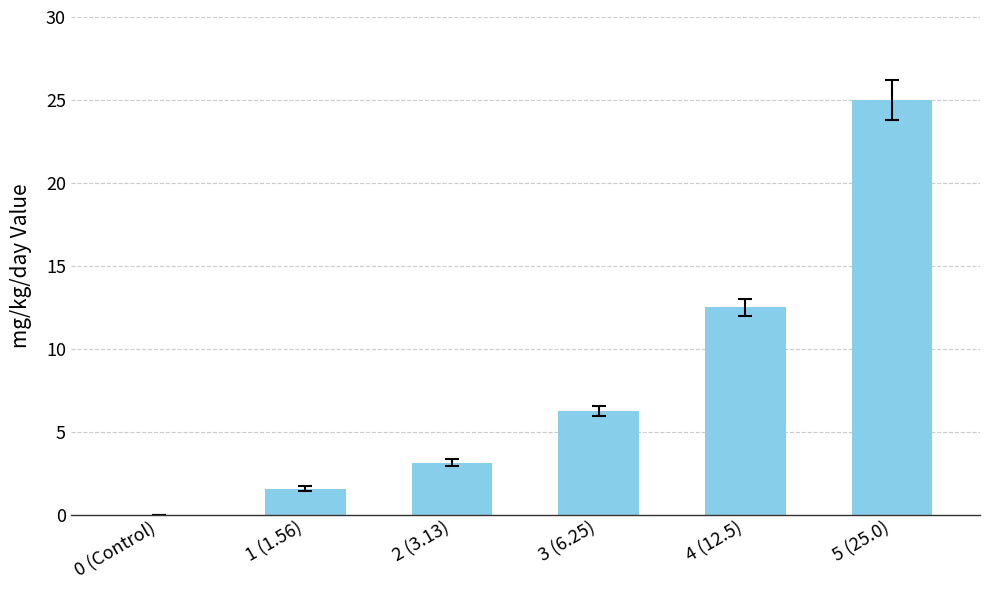

Approximately how many times larger is the value at 5 (25.0) compared to 1 (1.56)?

16.0